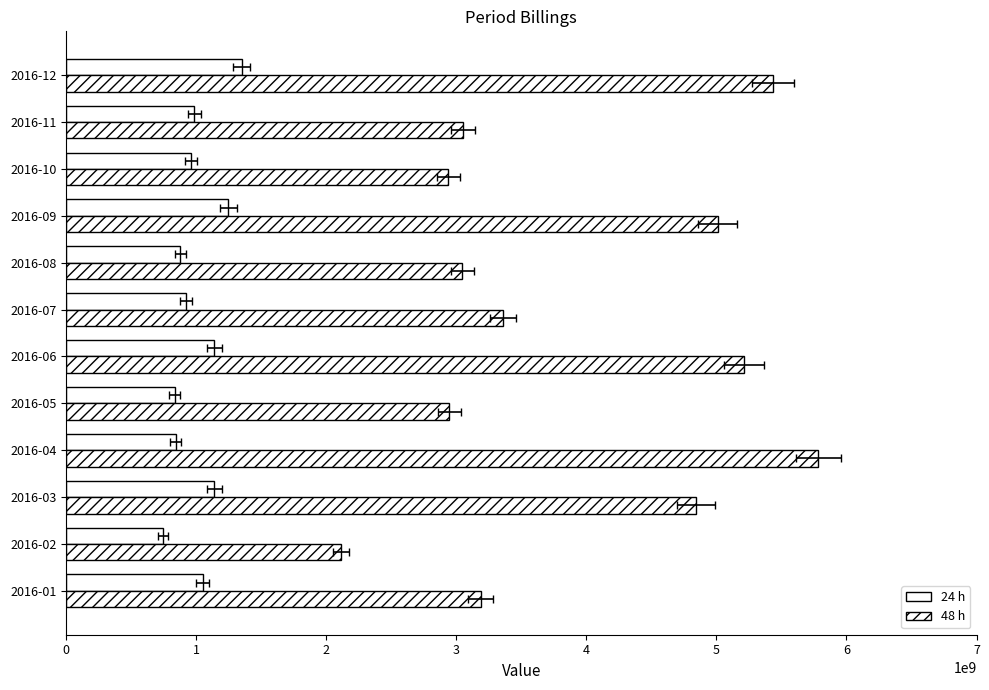

Which series changed the most between 2016-11 and 2016-12?

48 h